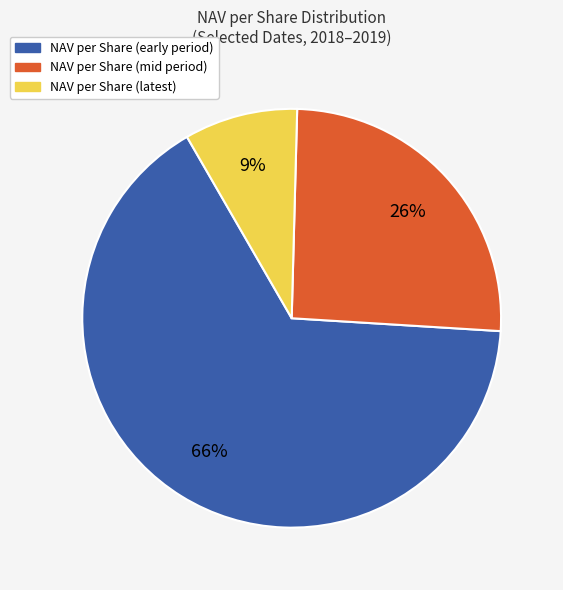

How many segments does this pie chart have?

3